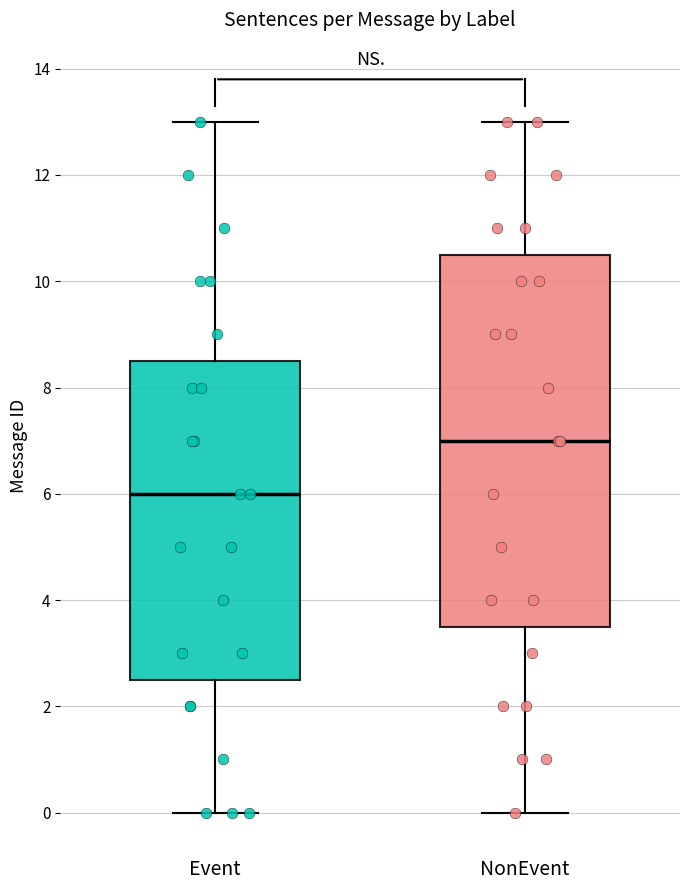

Which box's median line is the lowest?

Event